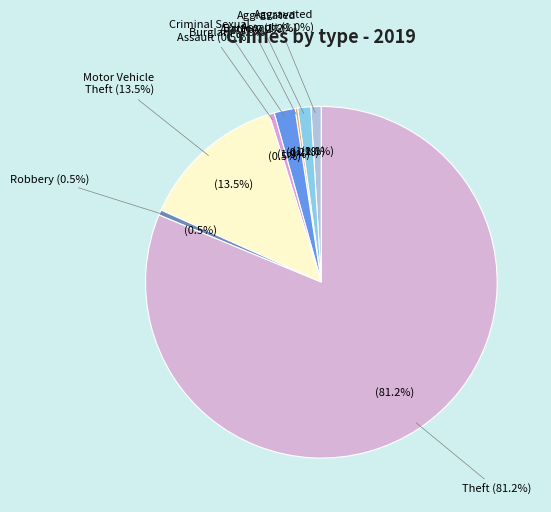

What is the change in value from Aggravated Assault to Robbery?

-2